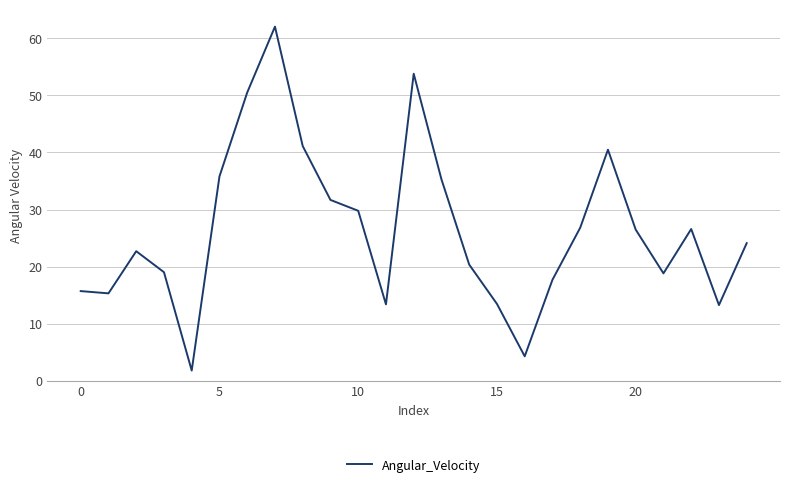

How many values exceed 24?

13